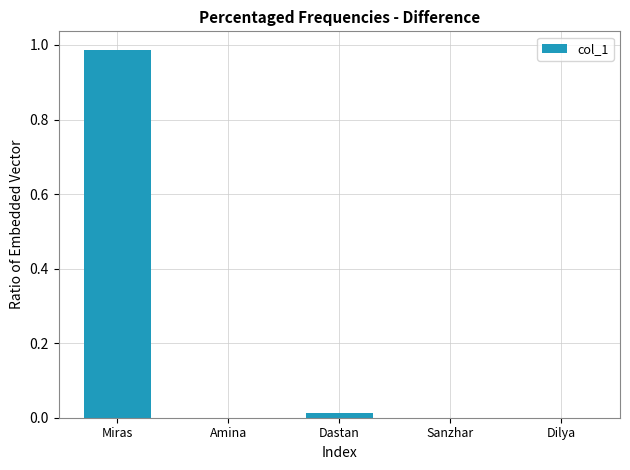

True or false: the data shows 0.0 at Sanzhar.

True